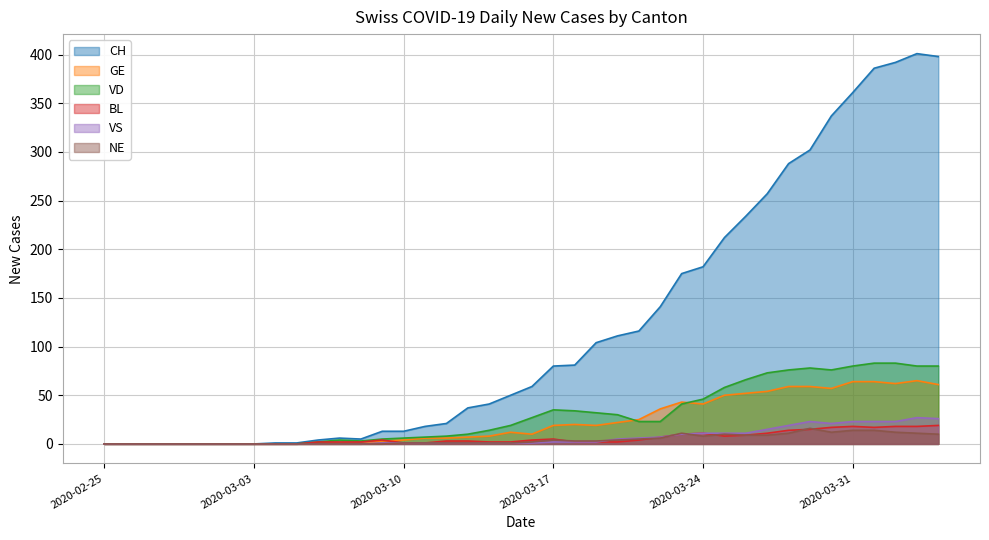

Reading left to right, what are all the values shown in this chart?

CH: 0	0	0	0	0	0	0	0	1	1	4	6	5	13	13	18	21	37	41	50	59	80	81	104	111	116	141	175	182	212	234	257	288	302	337	361	386	392	401	398
GE: 0	0	0	0	0	0	0	0	0	0	0	0	0	3	4	6	6	7	8	12	10	19	20	19	22	25	36	43	41	50	52	54	59	59	57	64	64	62	65	61
VD: 0	0	0	0	0	0	0	0	0	0	2	4	3	5	6	7	8	10	14	19	27	35	34	32	30	23	23	41	46	58	66	73	76	78	76	80	83	83	80	80
BL: 0	0	0	0	0	0	0	0	0	0	2	2	2	4	1	1	3	3	2	2	4	5	2	2	2	4	7	10	11	8	9	11	14	15	17	18	17	18	18	19
VS: 0	0	0	0	0	0	0	0	0	0	0	0	0	1	1	1	1	1	1	1	1	2	2	2	5	6	7	10	11	11	11	15	19	23	21	23	23	23	27	26
NE: 0	0	0	0	0	0	0	0	0	0	0	0	0	0	1	1	1	1	1	1	2	4	3	3	4	5	6	11	8	10	9	9	11	16	12	14	14	12	11	10